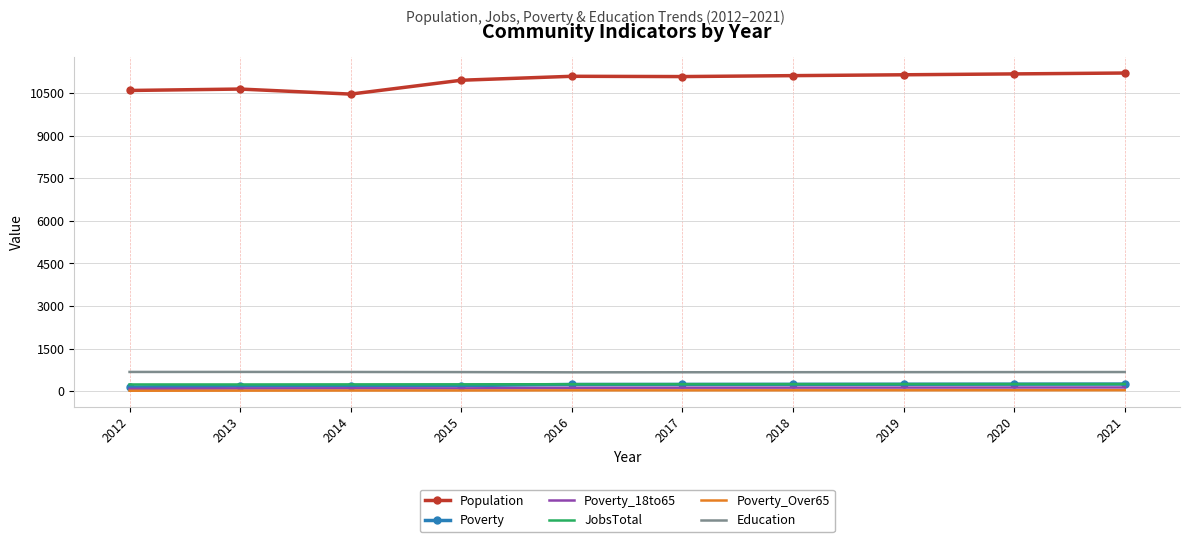

What is the maximum value for JobsTotal?

250